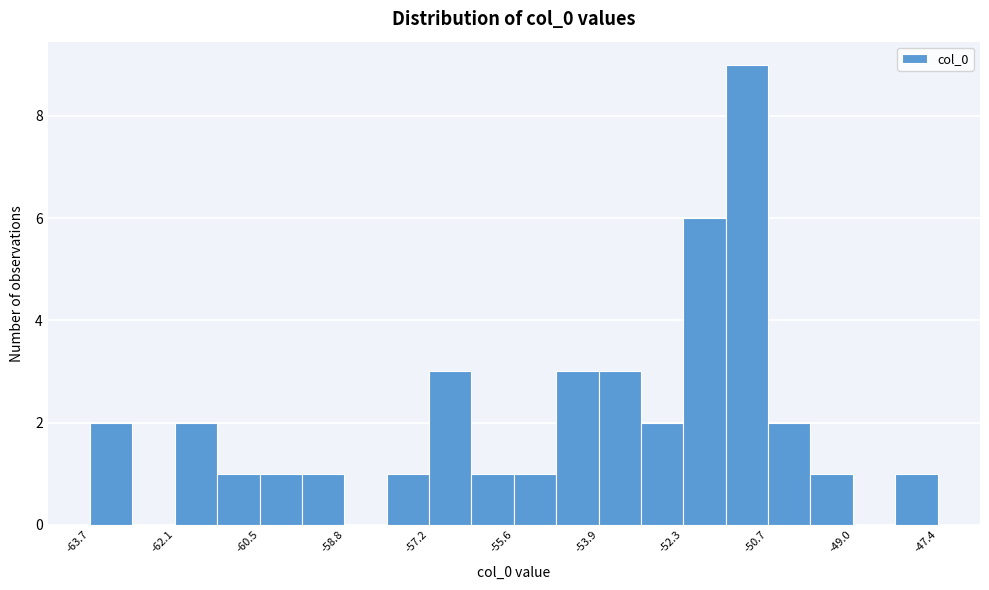

Over which range of the x-axis is the bar tallest?

-51.4 to -50.6